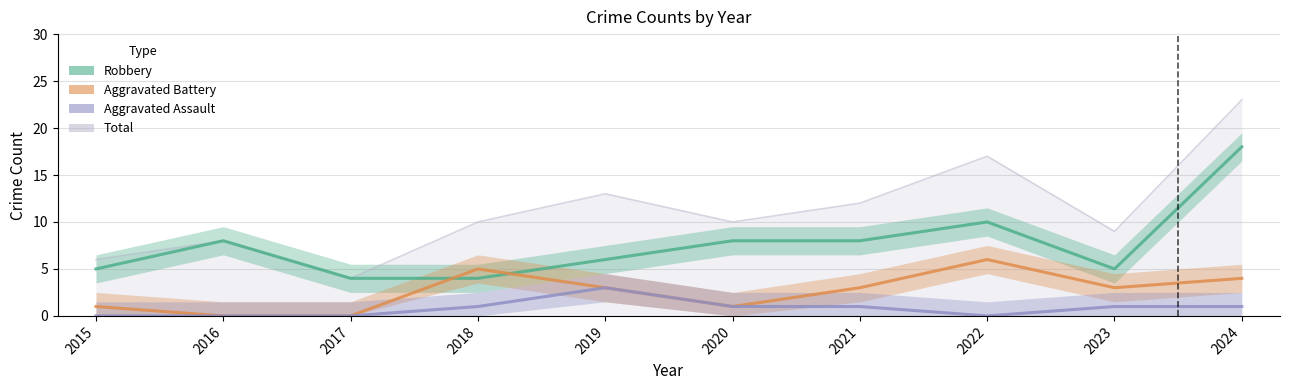

What is the difference between the maximum and second lowest values in the Aggravated Assault series?

3